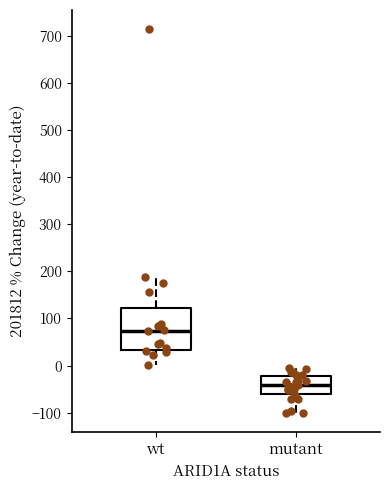

Which box has the highest median line?

wt